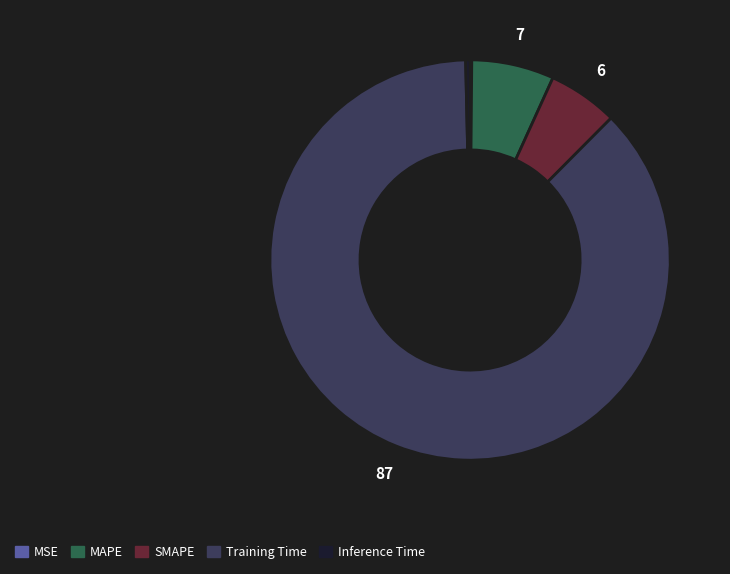

What is the majority slice?

Training Time